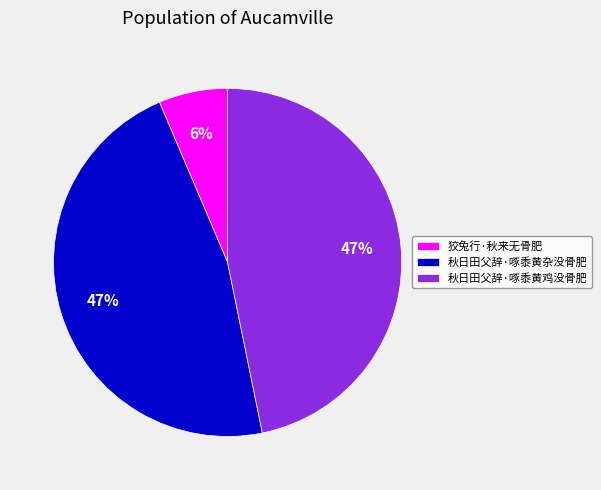

To the nearest percent, what is the average slice percentage?

33%